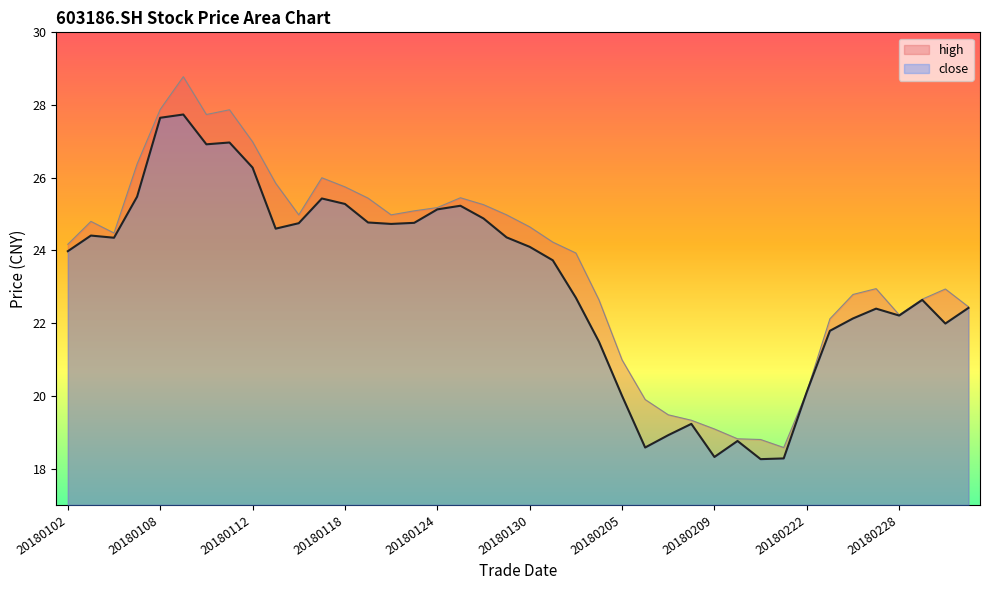

What is the spread (max minus min) of values at 20180112?

0.7